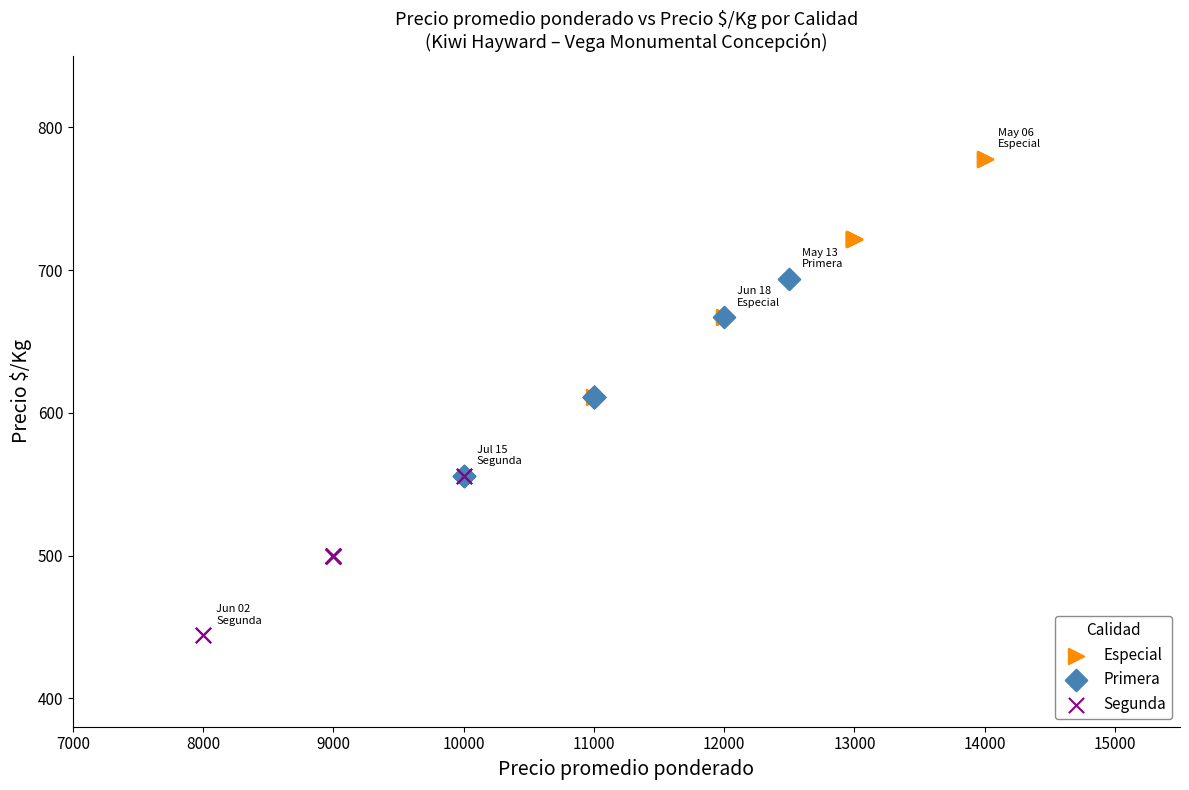

Which series contains the highest Y value?

Especial